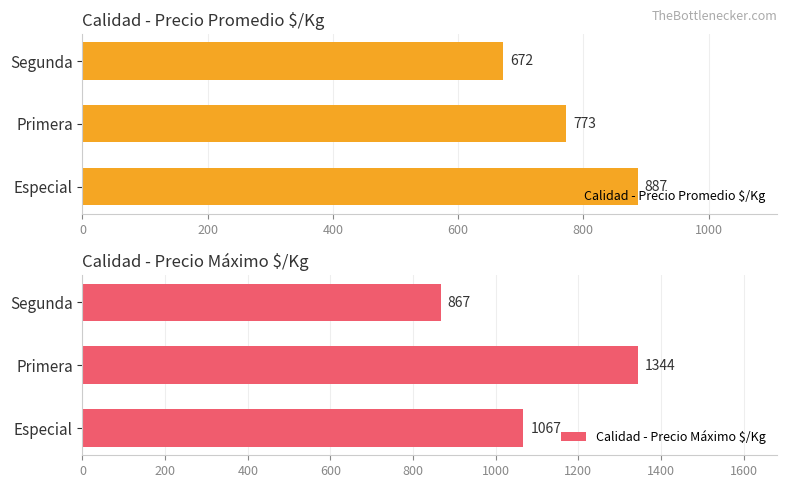

The Calidad - Precio Promedio $/Kg series shows 672 at Segunda. True or false?

True